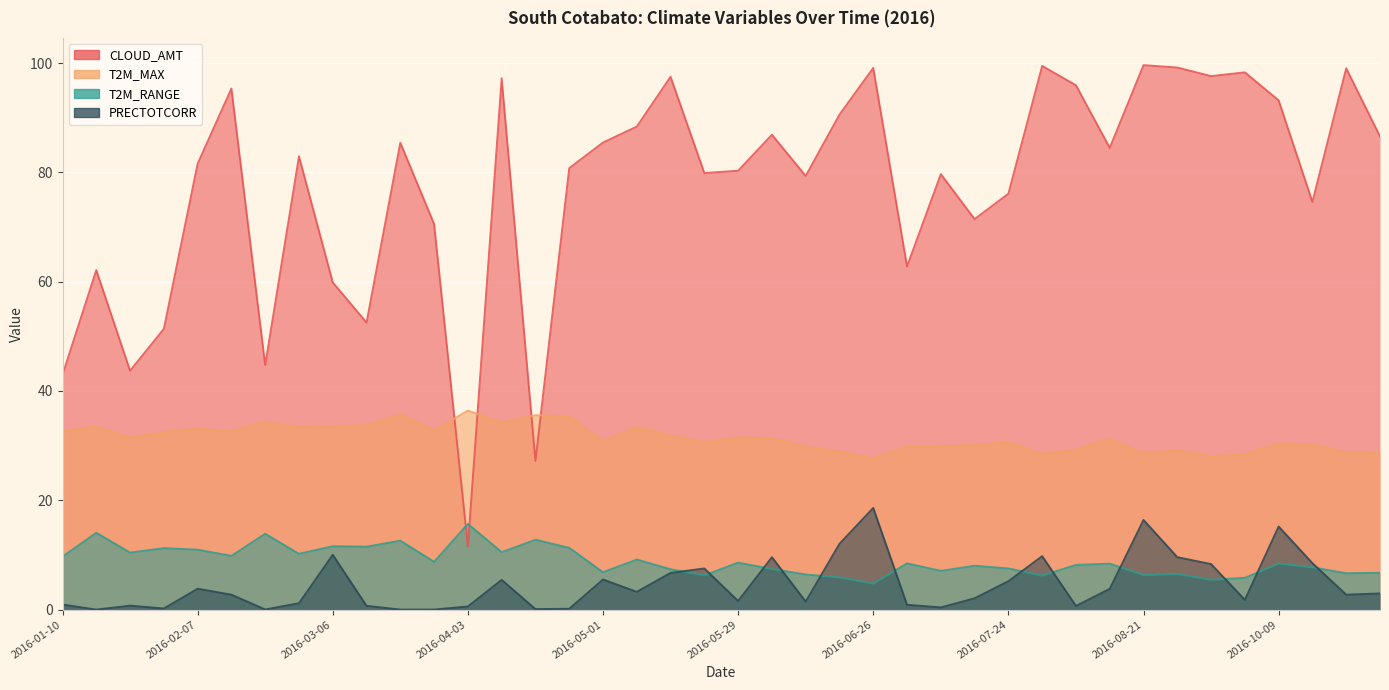

True or false: T2M_RANGE has more than 1 points higher than both neighbors.

True